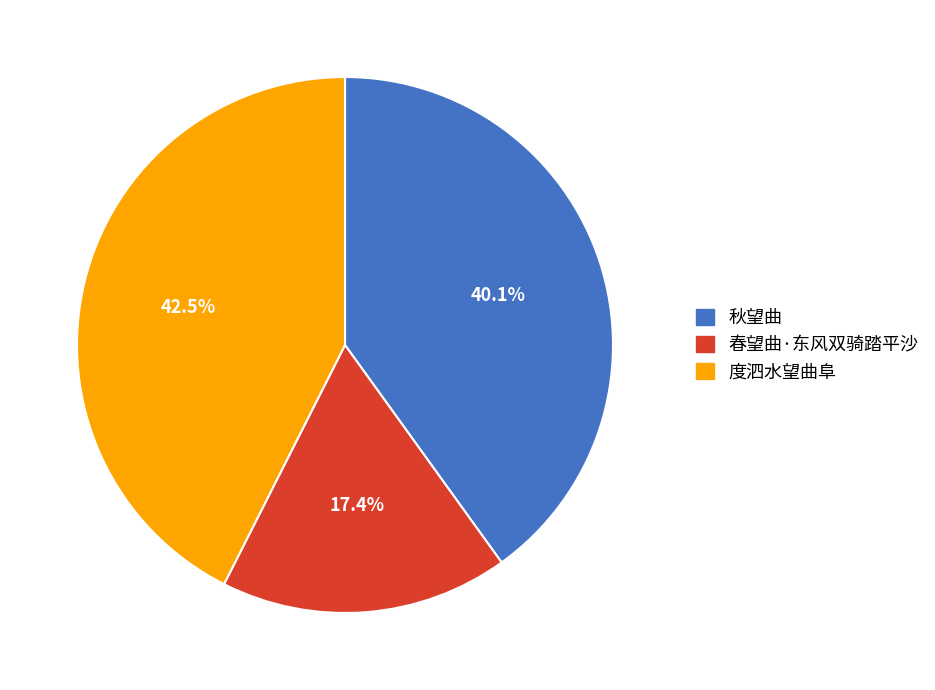

Rank the categories by value from highest to lowest.

度泗水望曲阜, 秋望曲, 春望曲·东风双骑踏平沙